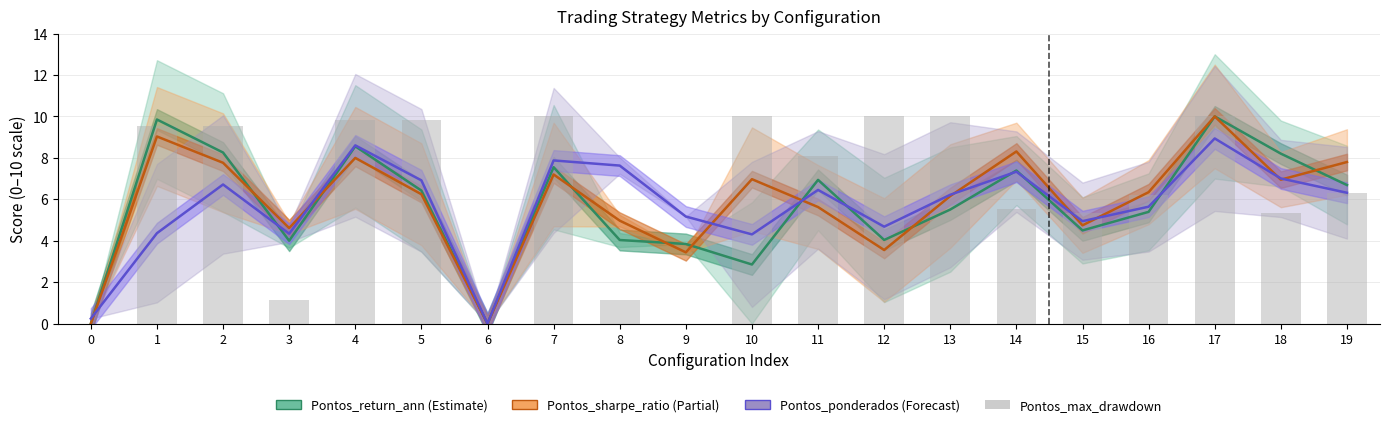

What are all the series names shown in the legend?

Pontos_return_ann, Pontos_sharpe_ratio, Pontos_ponderados, Pontos_max_drawdown